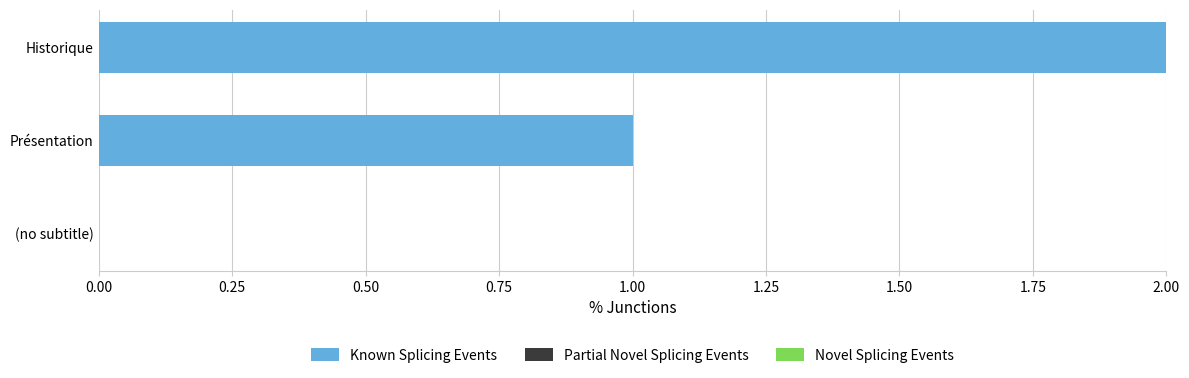

Which has a higher value, (no subtitle) or Historique?

Historique